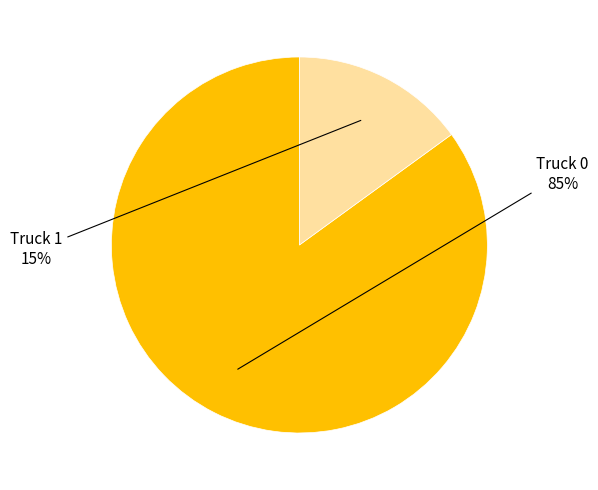

Is there a majority slice in this chart?

Yes